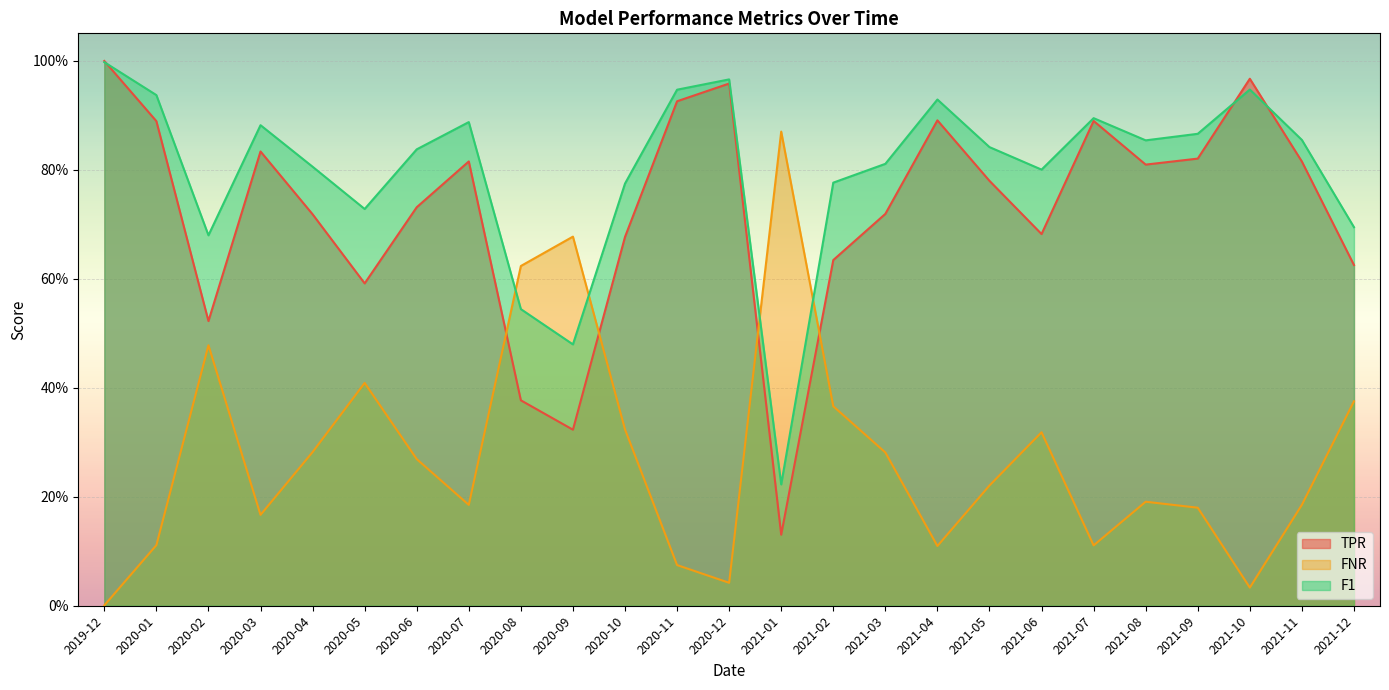

What is the label of the 16th point from the left?

2021-03